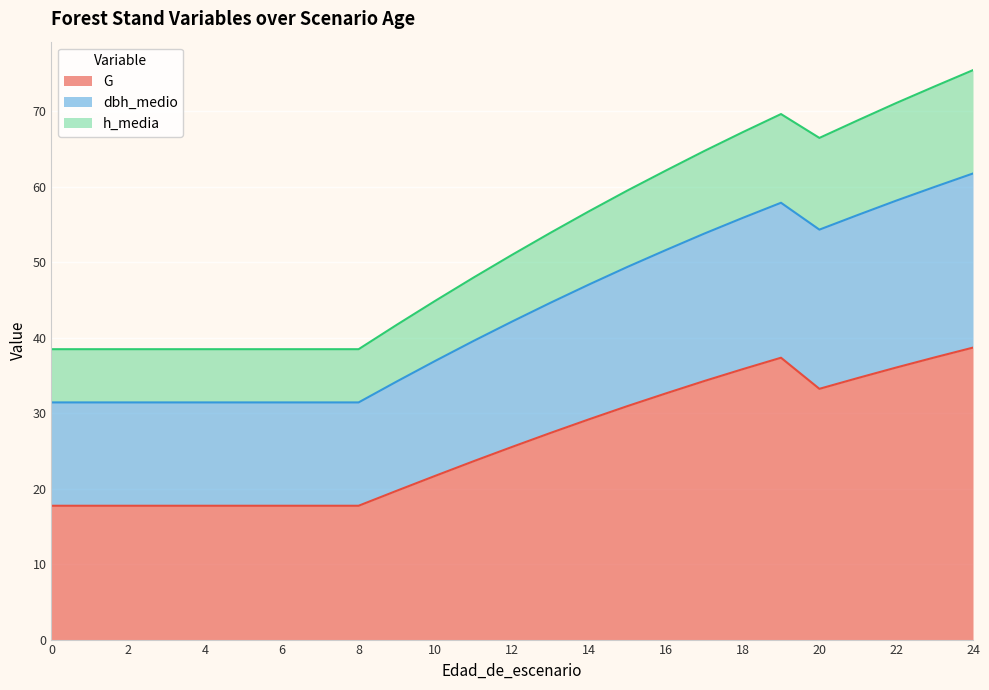

At which category is the sum across all series the highest?

24